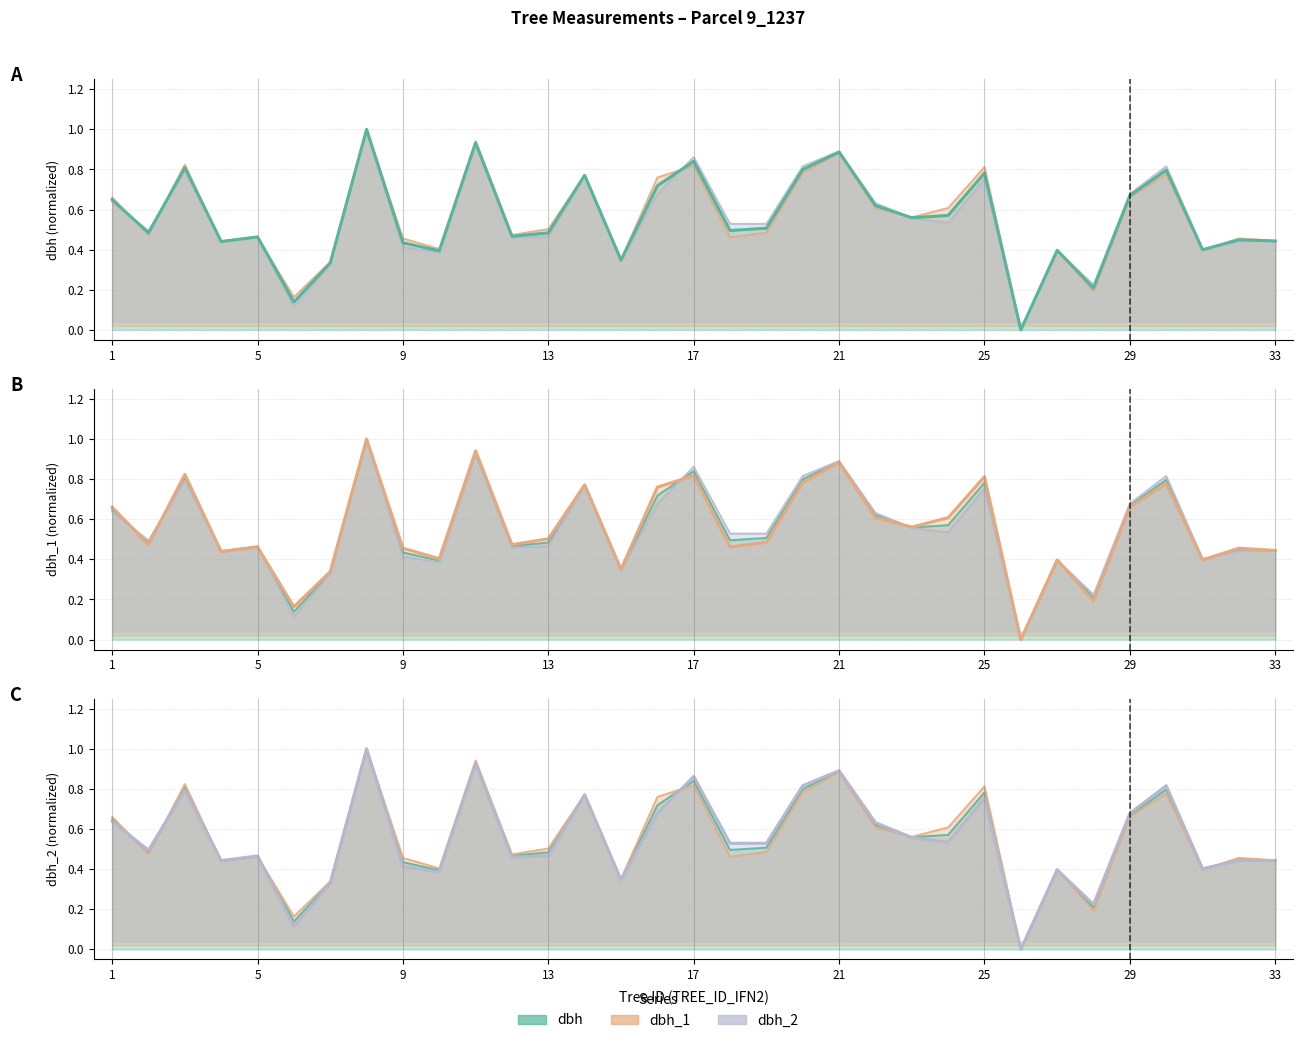

What are all the series names shown in the legend?

dbh, dbh_1, dbh_2